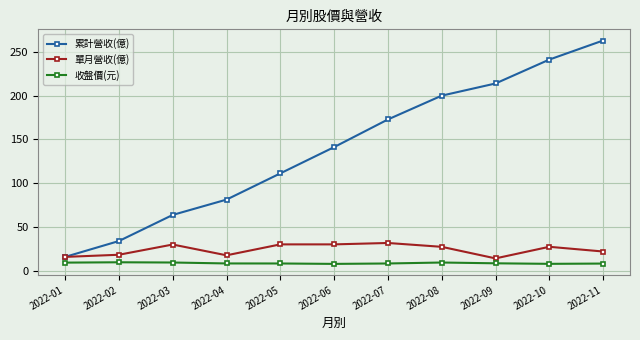

The value of 單月營收(億) at 2022-03 is 9.5. True or false?

False